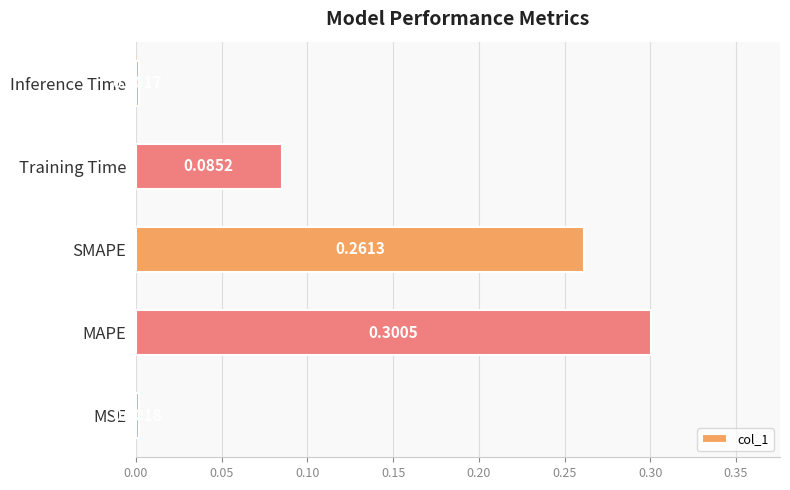

At which category does the chart reach its peak across all series?

MAPE